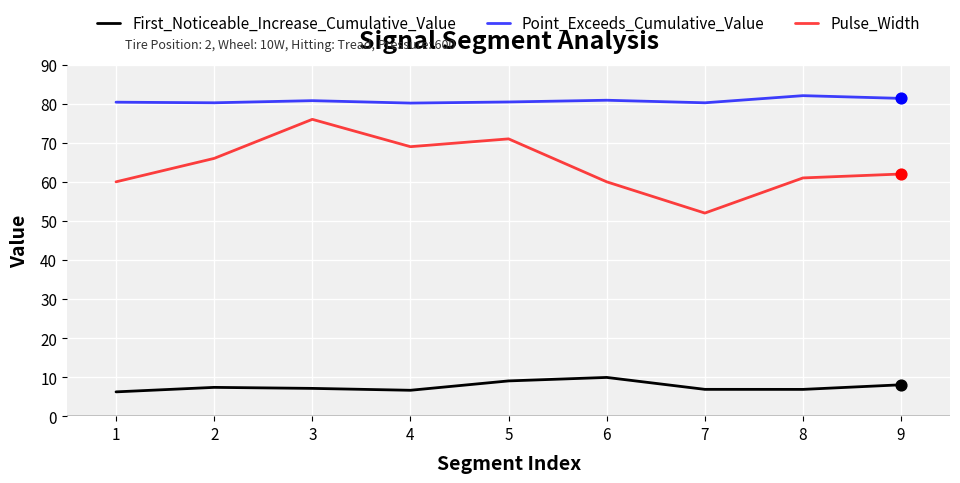

What are all the series names shown in the legend?

First_Noticeable_Increase_Cumulative_Value, Point_Exceeds_Cumulative_Value, Pulse_Width